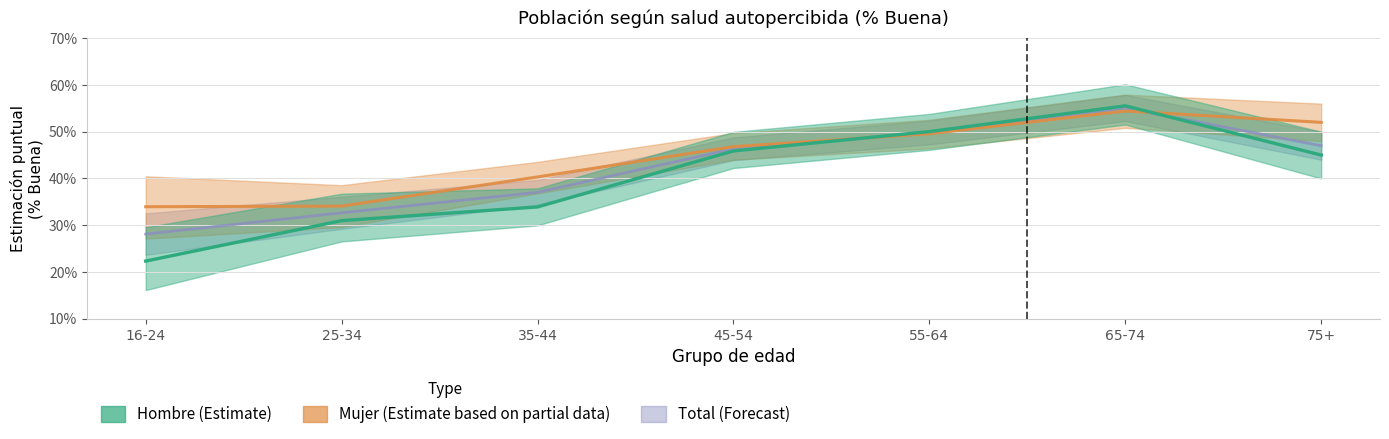

What is the label of the 7th point from the right?

16-24